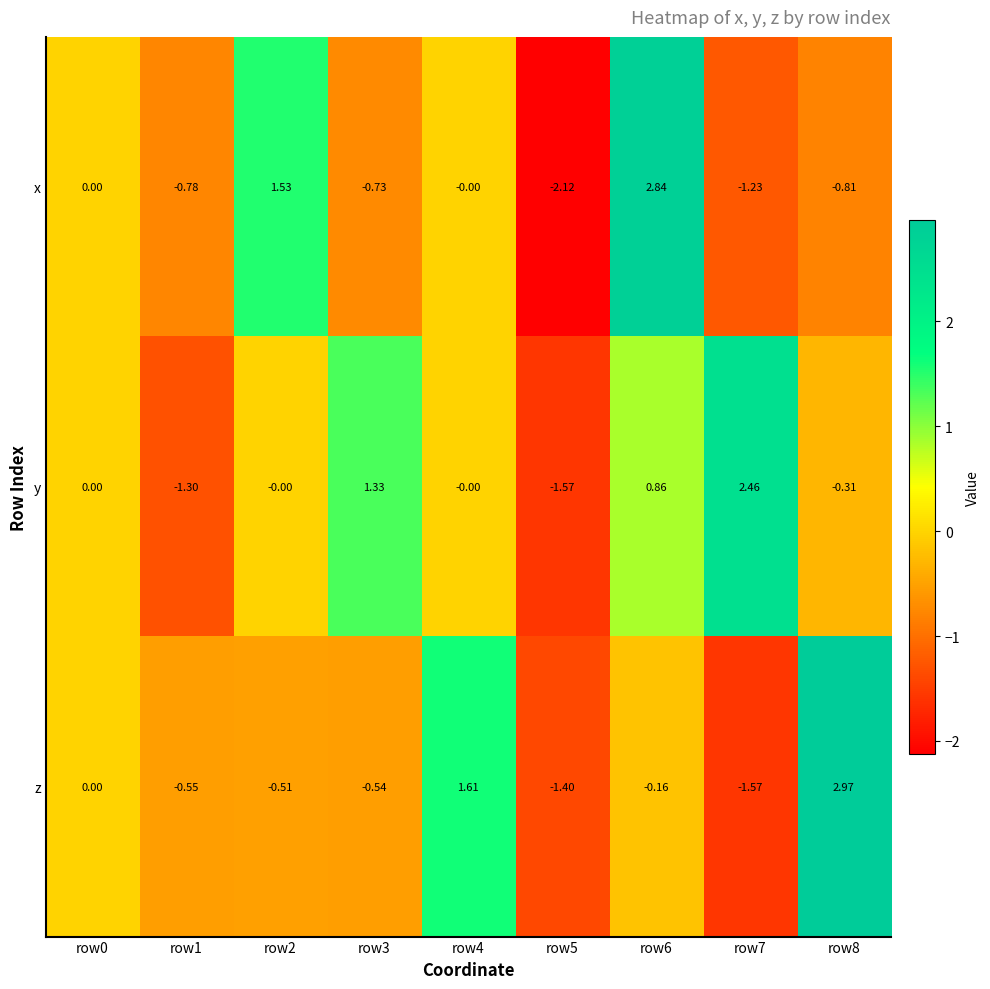

Which series has the widest spread of values?

x